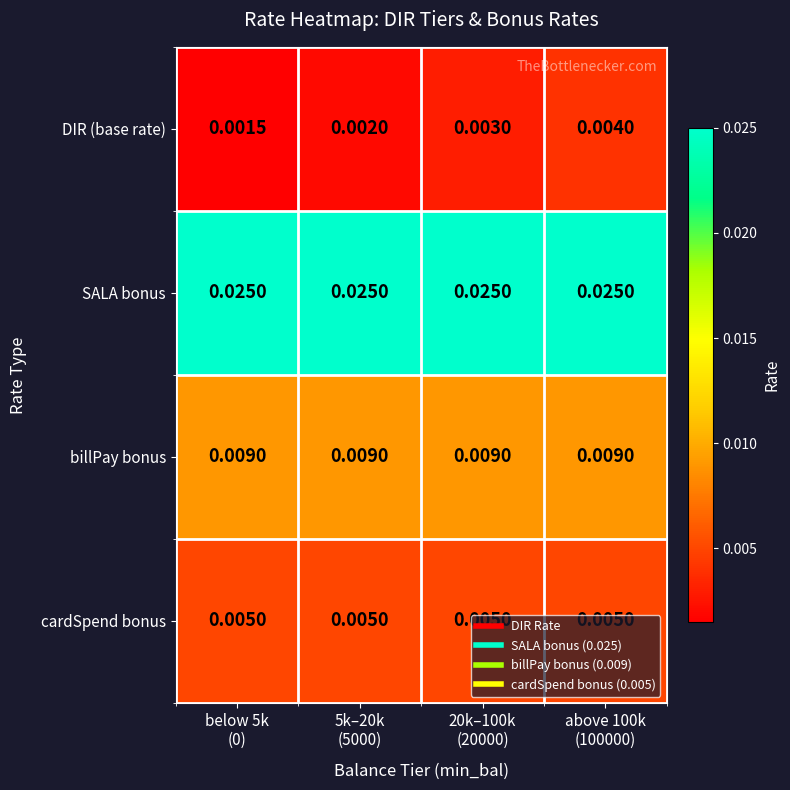

List the series in order of their peak value, highest first.

SALA bonus, billPay bonus, cardSpend bonus, DIR (base rate)